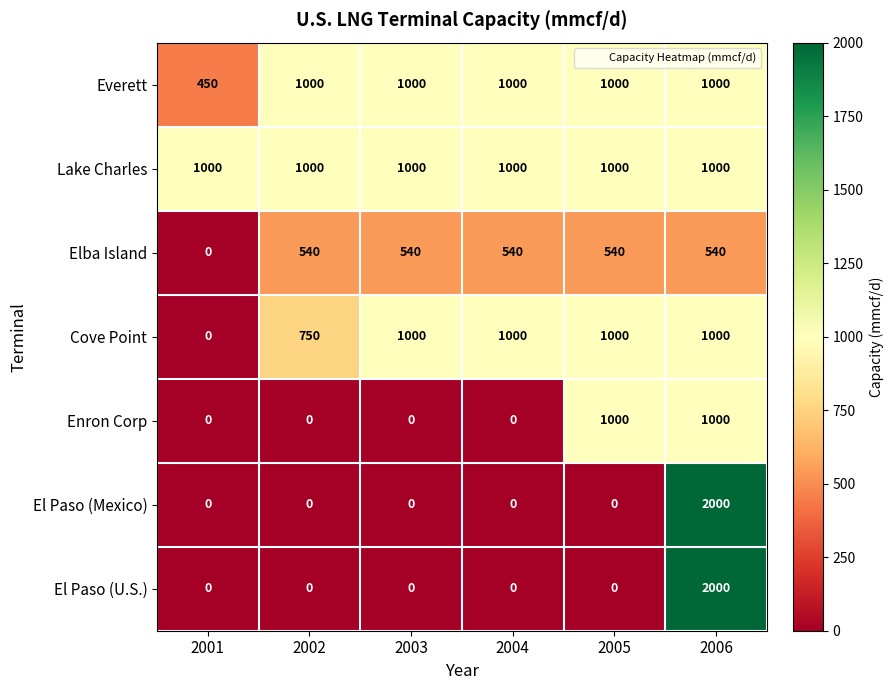

Which series changed the most between 2002 and 2003?

Cove Point